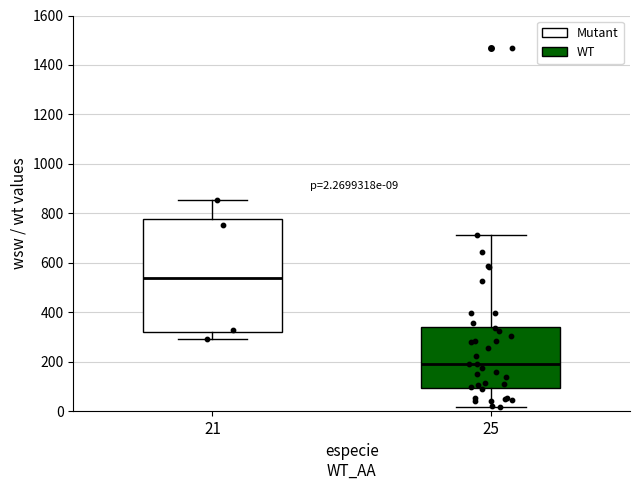

Which box is the tallest, from its lower edge to its upper edge?

21